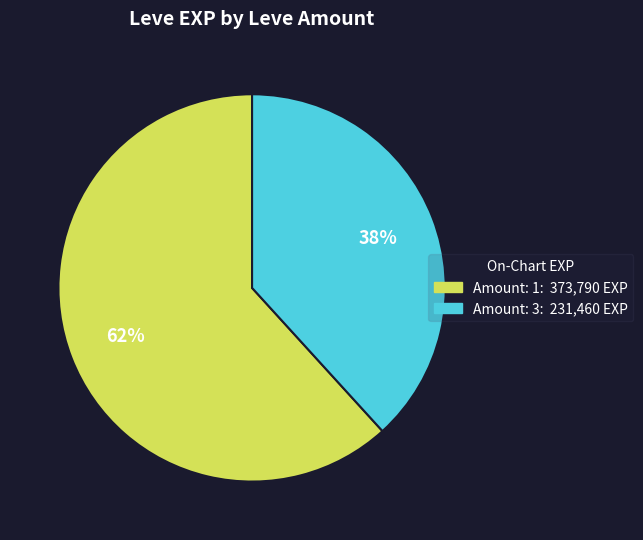

To the nearest percent, what is the average slice percentage?

50%